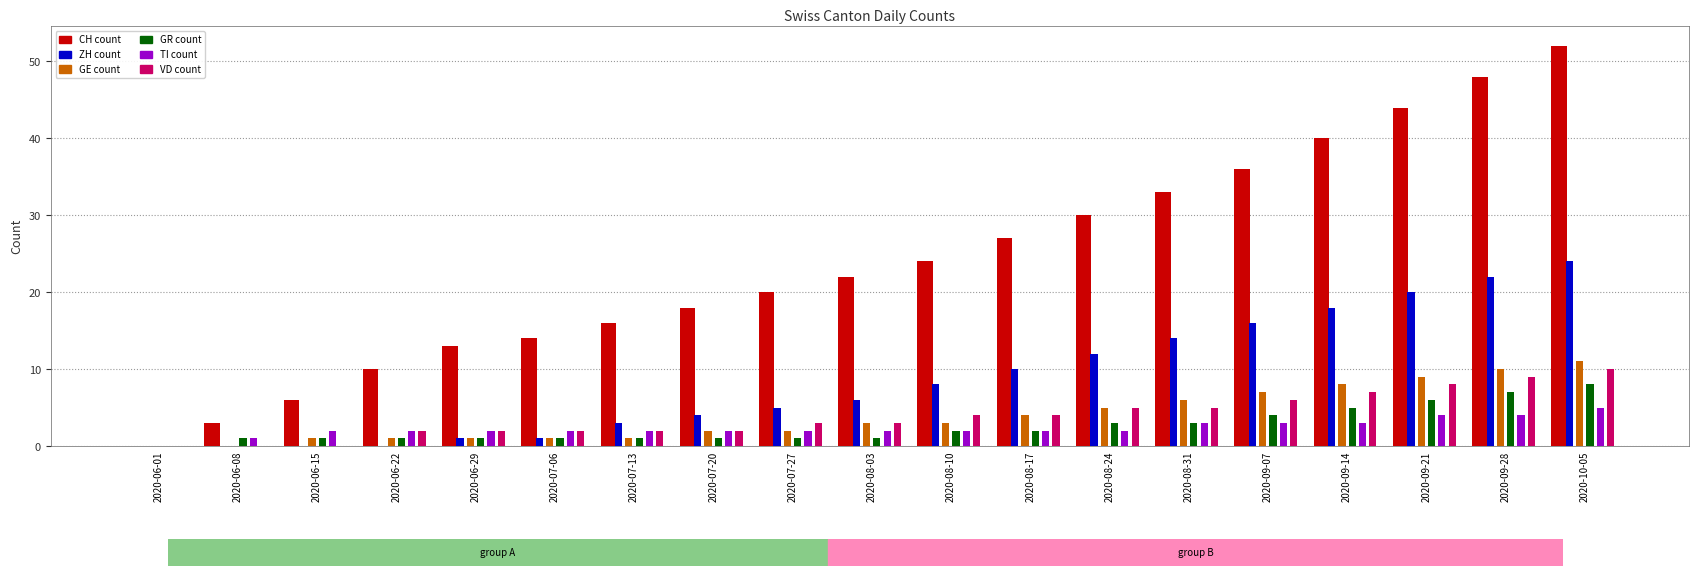

Reading left to right, transcribe all the data shown in this chart.

CH: 2020-06-01=0	2020-06-08=3	2020-06-15=6	2020-06-22=10	2020-06-29=13	2020-07-06=14	2020-07-13=16	2020-07-20=18	2020-07-27=20	2020-08-03=22	2020-08-10=24	2020-08-17=27	2020-08-24=30	2020-08-31=33	2020-09-07=36	2020-09-14=40	2020-09-21=44	2020-09-28=48	2020-10-05=52
ZH: 2020-06-01=0	2020-06-08=0	2020-06-15=0	2020-06-22=0	2020-06-29=1	2020-07-06=1	2020-07-13=3	2020-07-20=4	2020-07-27=5	2020-08-03=6	2020-08-10=8	2020-08-17=10	2020-08-24=12	2020-08-31=14	2020-09-07=16	2020-09-14=18	2020-09-21=20	2020-09-28=22	2020-10-05=24
GE: 2020-06-01=0	2020-06-08=0	2020-06-15=1	2020-06-22=1	2020-06-29=1	2020-07-06=1	2020-07-13=1	2020-07-20=2	2020-07-27=2	2020-08-03=3	2020-08-10=3	2020-08-17=4	2020-08-24=5	2020-08-31=6	2020-09-07=7	2020-09-14=8	2020-09-21=9	2020-09-28=10	2020-10-05=11
GR: 2020-06-01=0	2020-06-08=1	2020-06-15=1	2020-06-22=1	2020-06-29=1	2020-07-06=1	2020-07-13=1	2020-07-20=1	2020-07-27=1	2020-08-03=1	2020-08-10=2	2020-08-17=2	2020-08-24=3	2020-08-31=3	2020-09-07=4	2020-09-14=5	2020-09-21=6	2020-09-28=7	2020-10-05=8
TI: 2020-06-01=0	2020-06-08=1	2020-06-15=2	2020-06-22=2	2020-06-29=2	2020-07-06=2	2020-07-13=2	2020-07-20=2	2020-07-27=2	2020-08-03=2	2020-08-10=2	2020-08-17=2	2020-08-24=2	2020-08-31=3	2020-09-07=3	2020-09-14=3	2020-09-21=4	2020-09-28=4	2020-10-05=5
VD: 2020-06-01=0	2020-06-08=0	2020-06-15=0	2020-06-22=2	2020-06-29=2	2020-07-06=2	2020-07-13=2	2020-07-20=2	2020-07-27=3	2020-08-03=3	2020-08-10=4	2020-08-17=4	2020-08-24=5	2020-08-31=5	2020-09-07=6	2020-09-14=7	2020-09-21=8	2020-09-28=9	2020-10-05=10